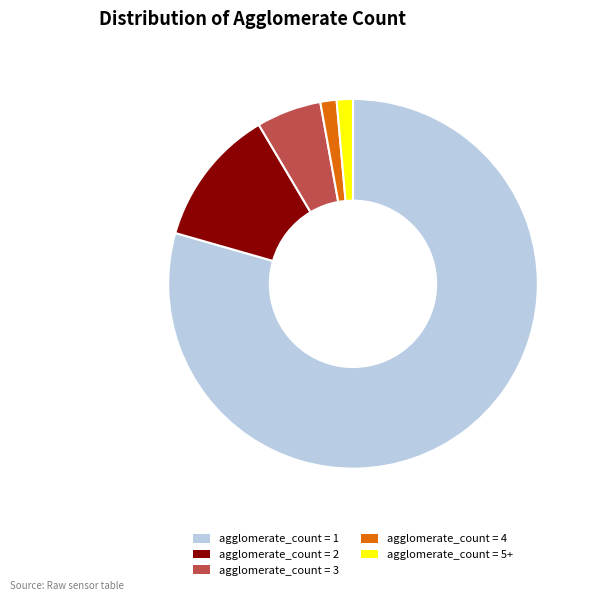

Count the number of slices in the pie.

5